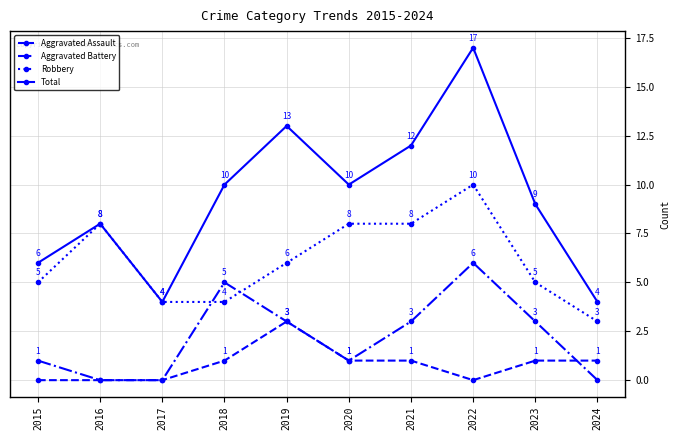

Count the Aggravated Battery values in the range 0 to 3.

8